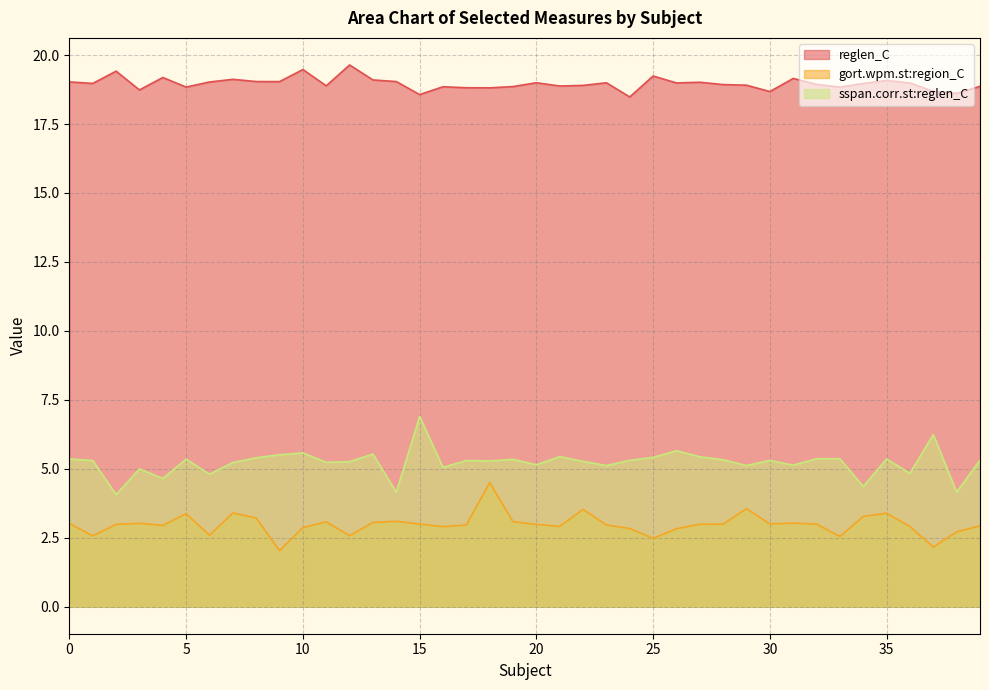

Rank the categories by reglen_C value from lowest to highest.

24, 15, 38, 30, 37, 3, 18, 17, 5, 33, 16, 19, 39, 21, 11, 22, 29, 28, 32, 34, 1, 36, 26, 23, 20, 27, 6, 0, 9, 14, 8, 35, 13, 7, 31, 4, 25, 2, 10, 12